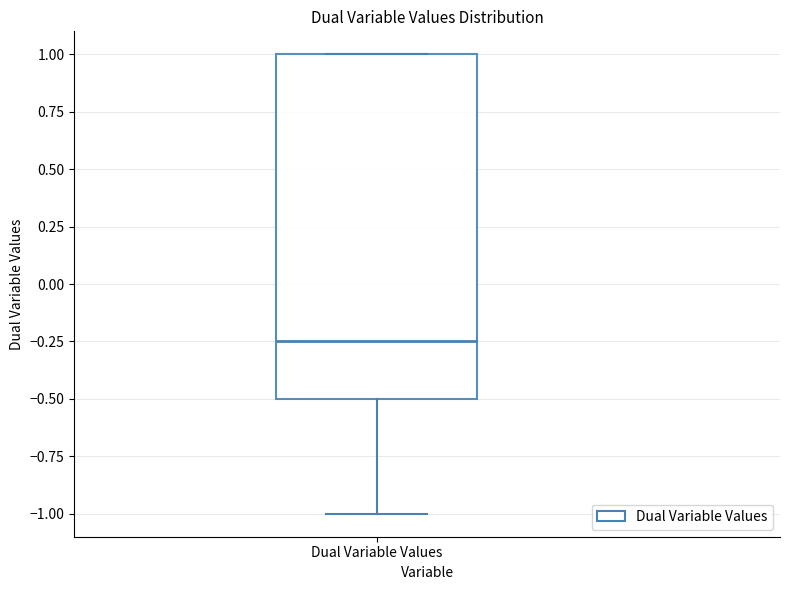

Where is the lower edge of the box for Dual Variable Values on the y-axis? The values are not printed on the chart, so give them approximately, as read against the axis.

-0.50